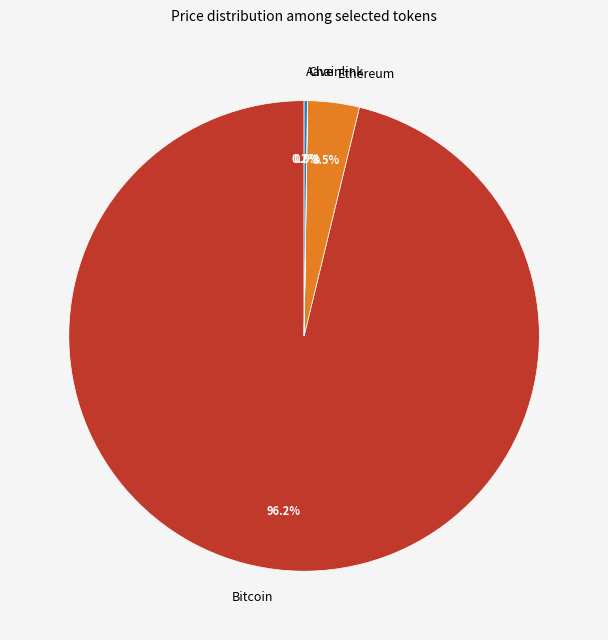

To the nearest percent, what is the difference between the largest and smallest slice percentages?

96%